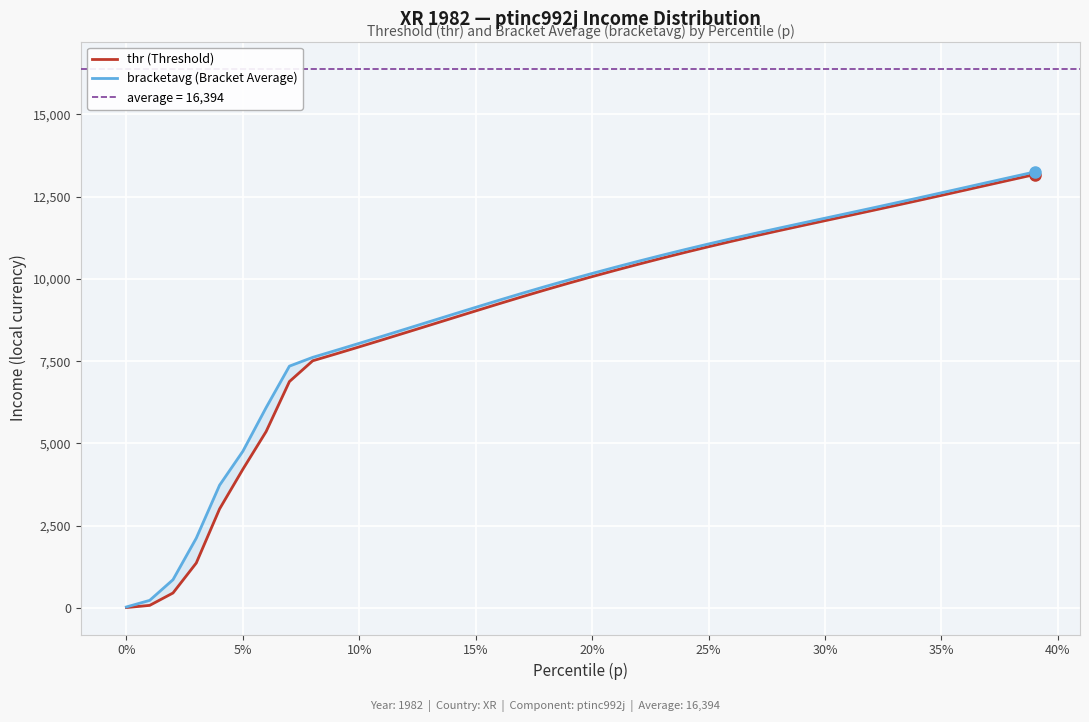

How many categories are shown in the chart?

40